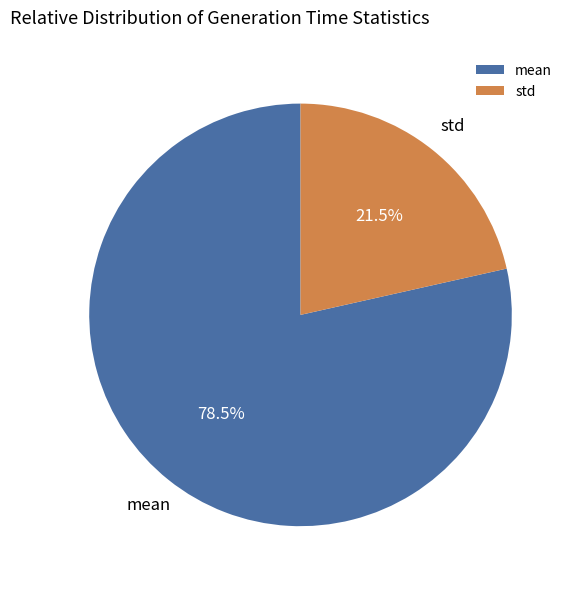

Which category accounts for the majority?

mean